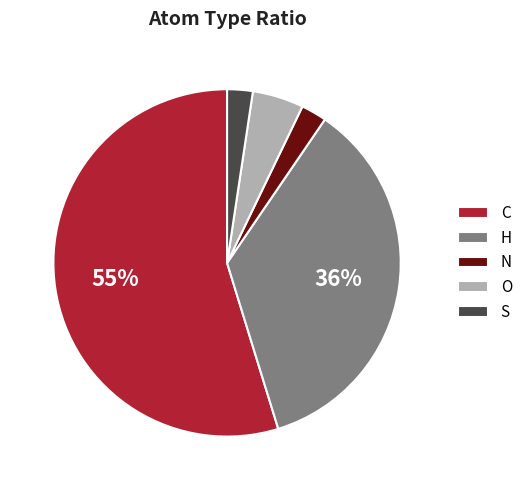

To the nearest percent, what is the average slice percentage?

20%